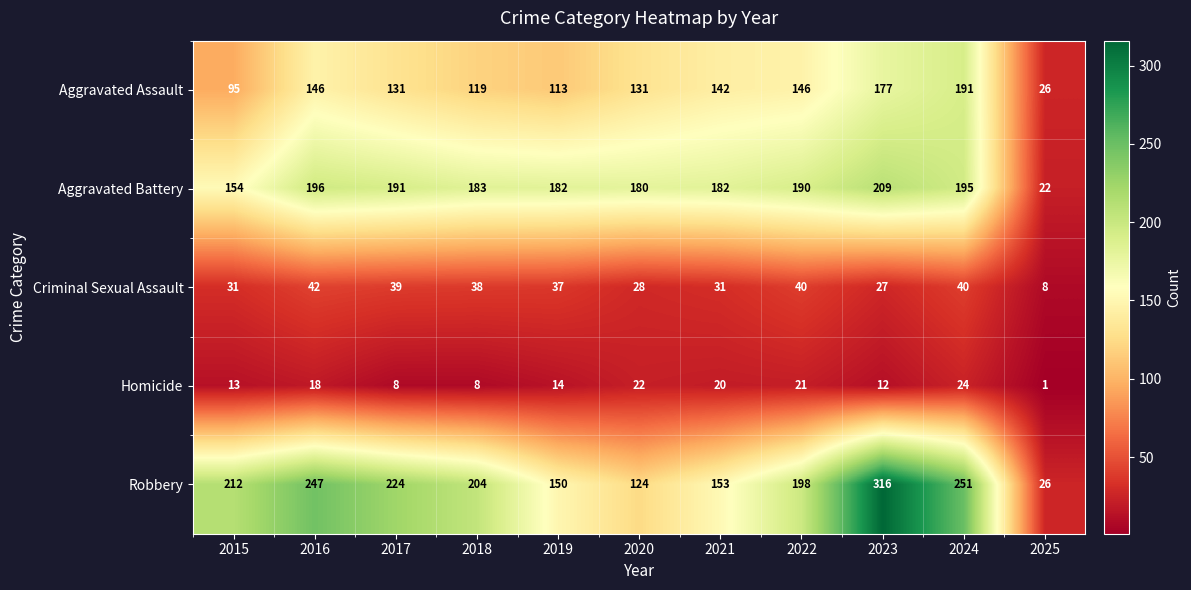

True or false: Robbery has a value of 251 at 2024.

True